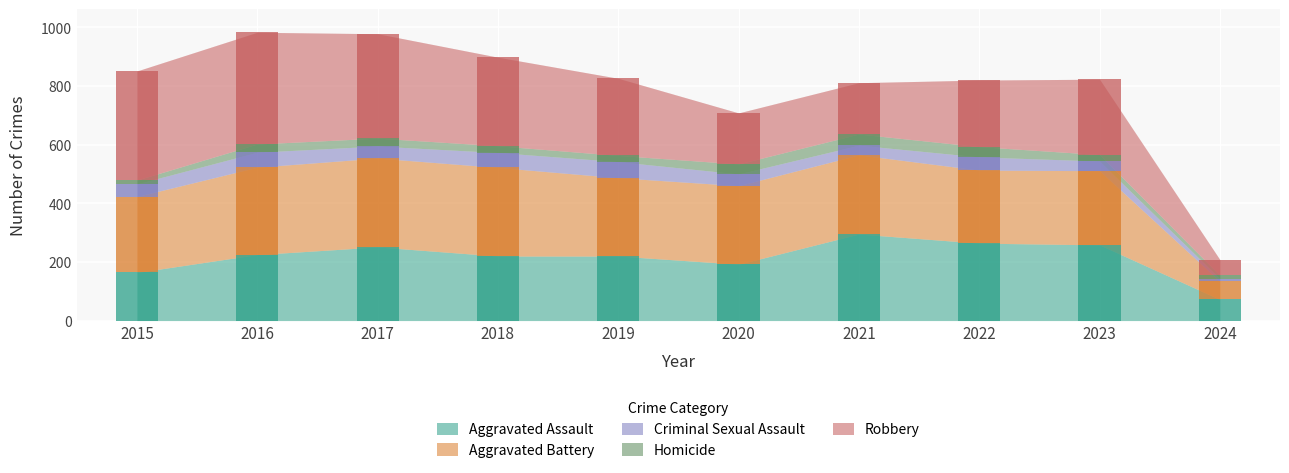

What is the value of the Homicide bar at the 2nd from the left?

28